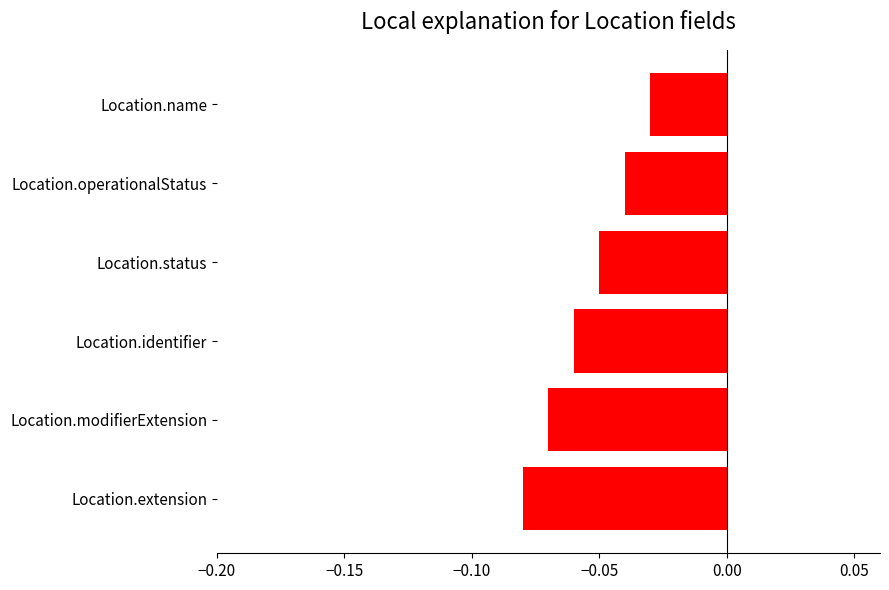

Rank the categories by value from highest to lowest.

Location.name, Location.operationalStatus, Location.status, Location.identifier, Location.modifierExtension, Location.extension